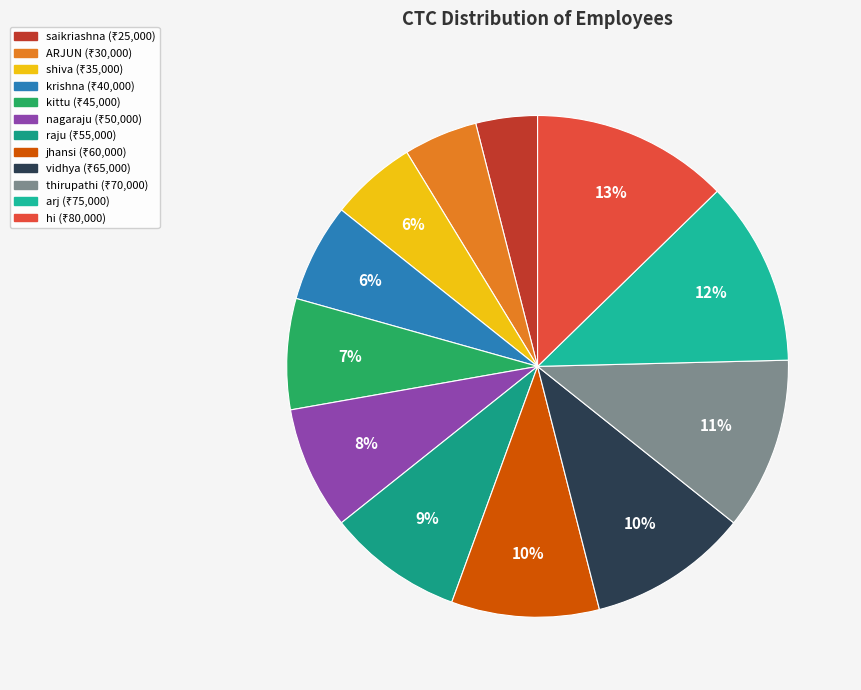

Rank the categories by value from lowest to highest.

saikriashna, ARJUN, shiva, krishna, kittu, nagaraju, raju, jhansi, vidhya, thirupathi, arj, hi